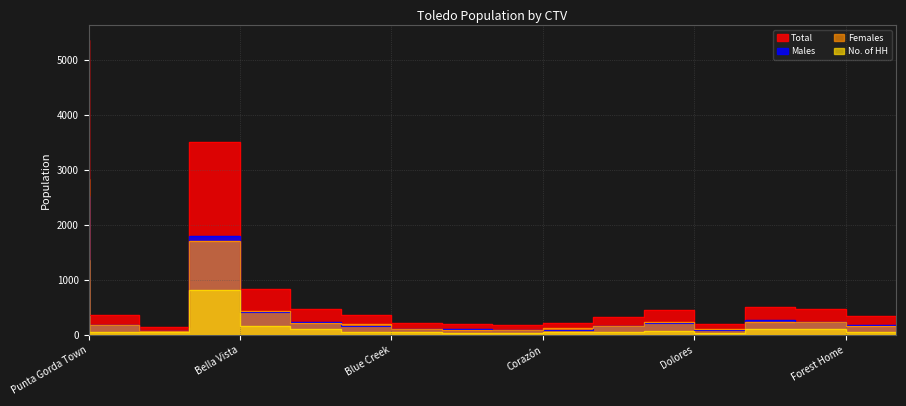

At which label does Females first exceed 191?

Punta Gorda Town